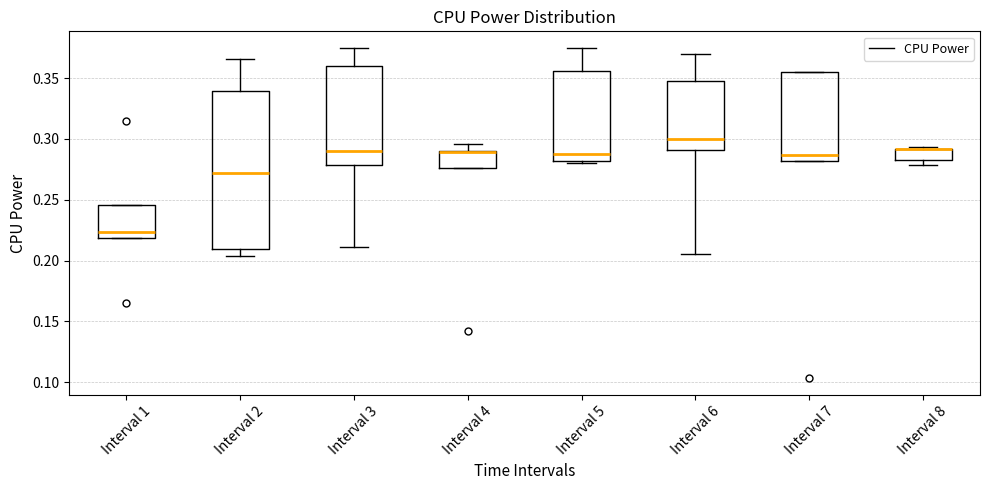

Where is the upper edge of the box for Interval 8 on the y-axis? The values are not printed on the chart, so give them approximately, as read against the axis.

0.290